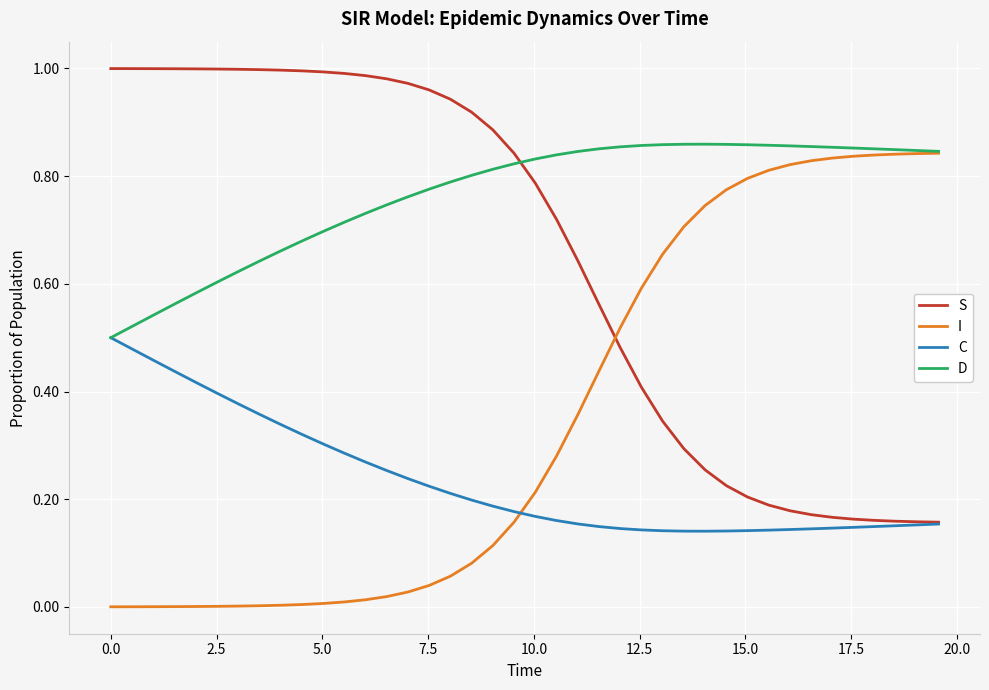

True or false: S and D cross at least once.

True